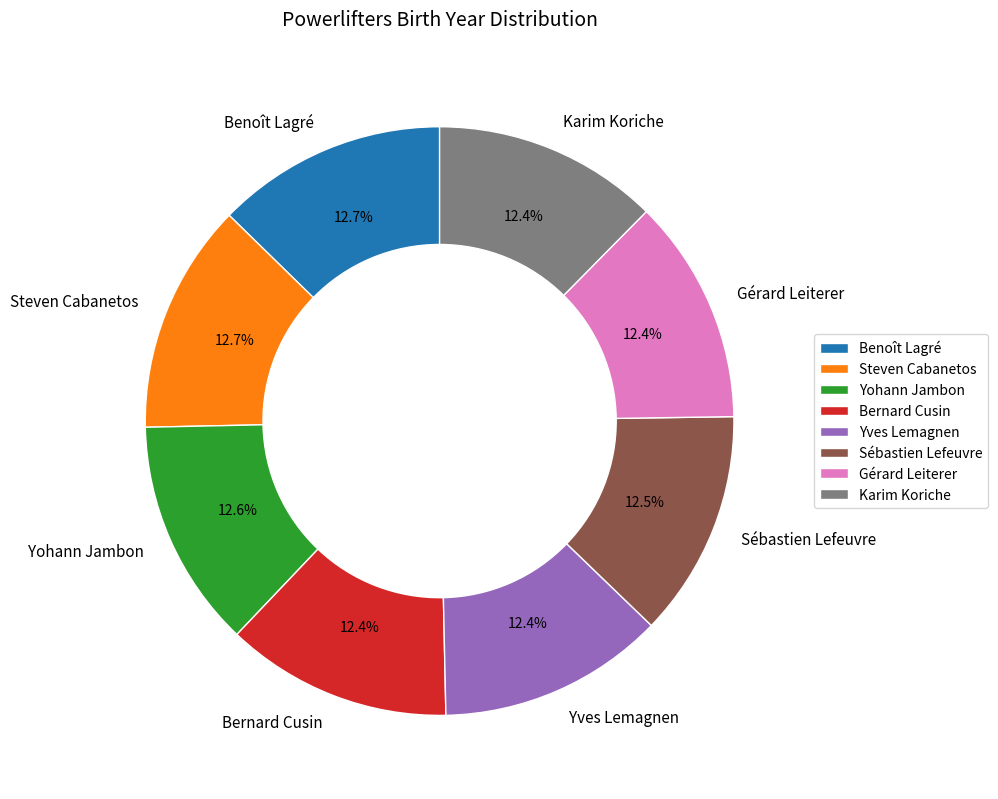

Approximately how many times larger is the value at Sébastien Lefeuvre compared to Yohann Jambon?

1.0